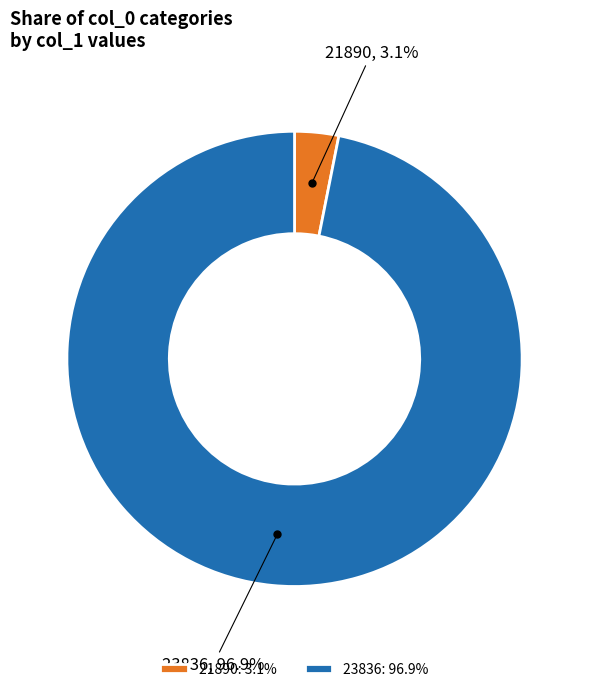

To the nearest percent, what is the difference between the largest and smallest slice percentages?

94%